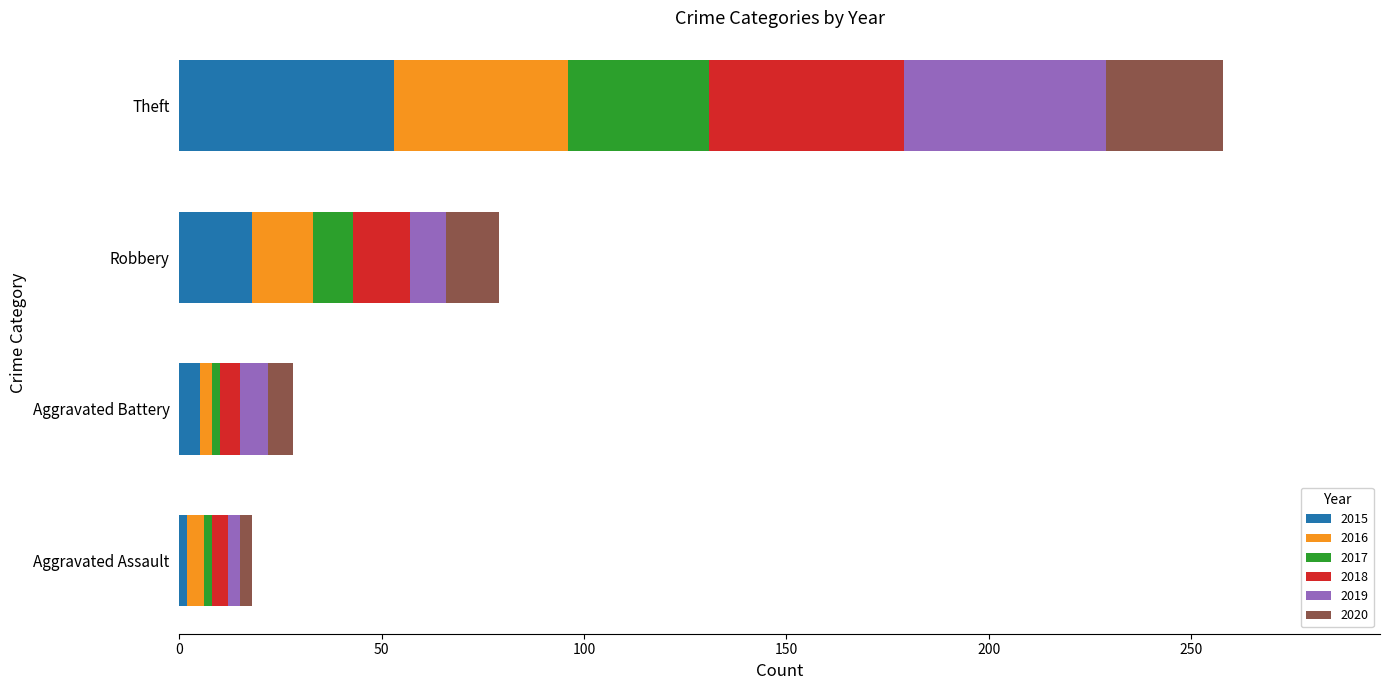

At which category is the sum across all series the highest?

Theft